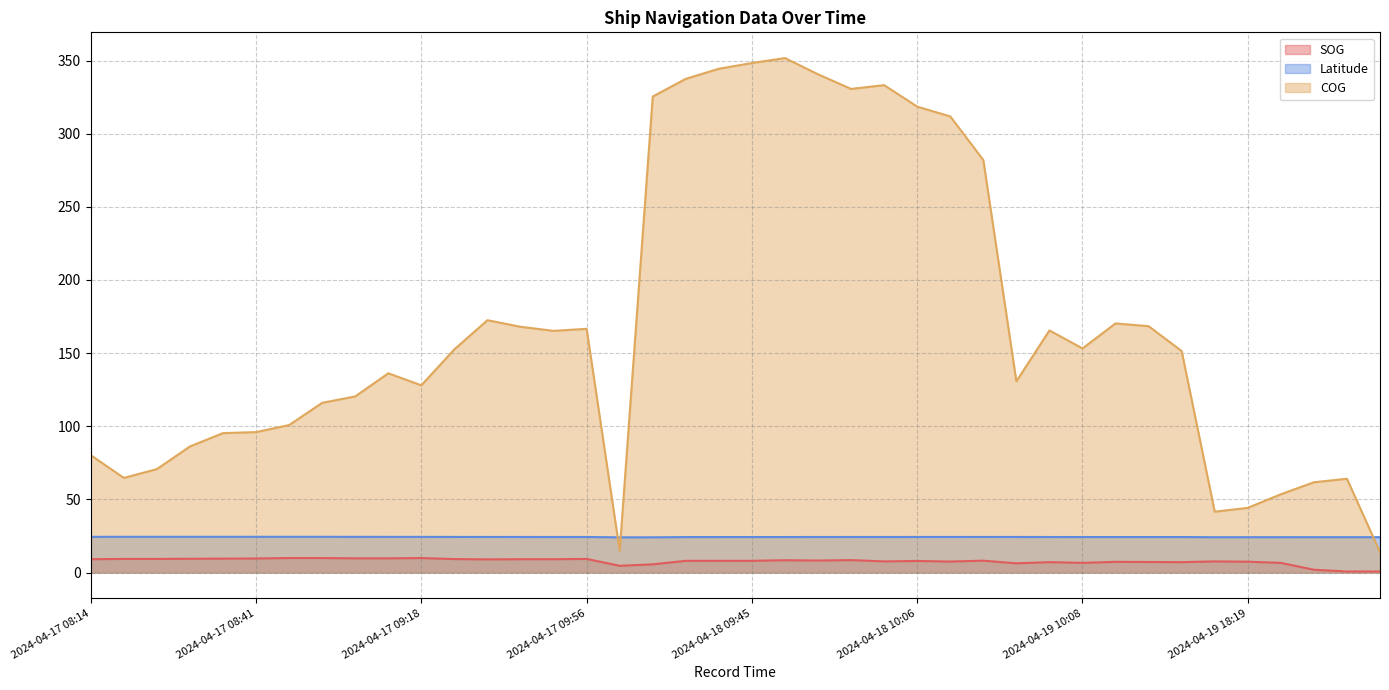

After their last crossing, which series has the higher values: COG or Latitude?

Latitude